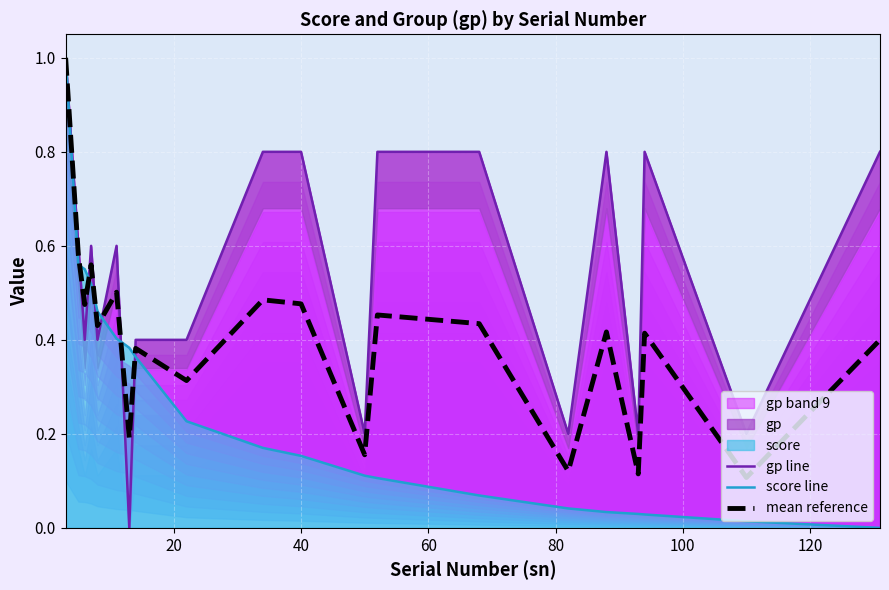

What is the difference between the maximum and minimum values in the gp line series?

1.0